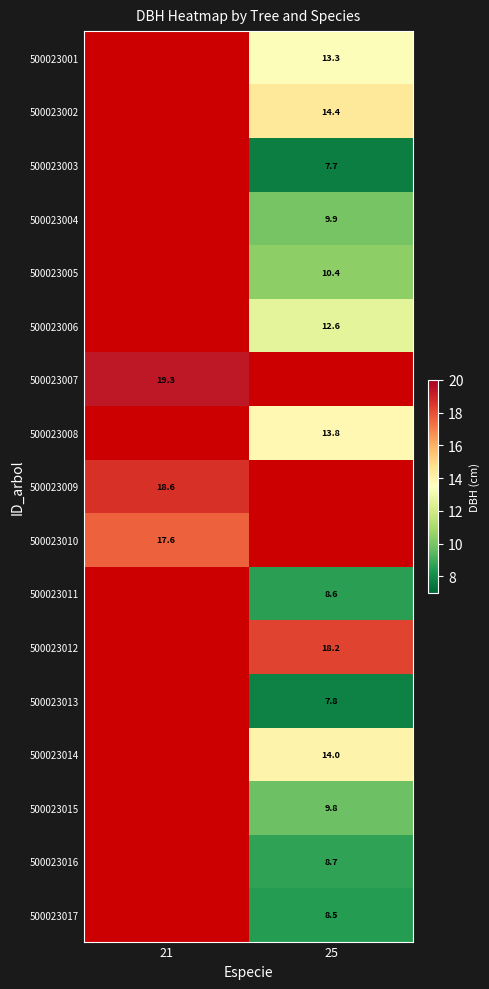

How many series are shown in this chart?

17